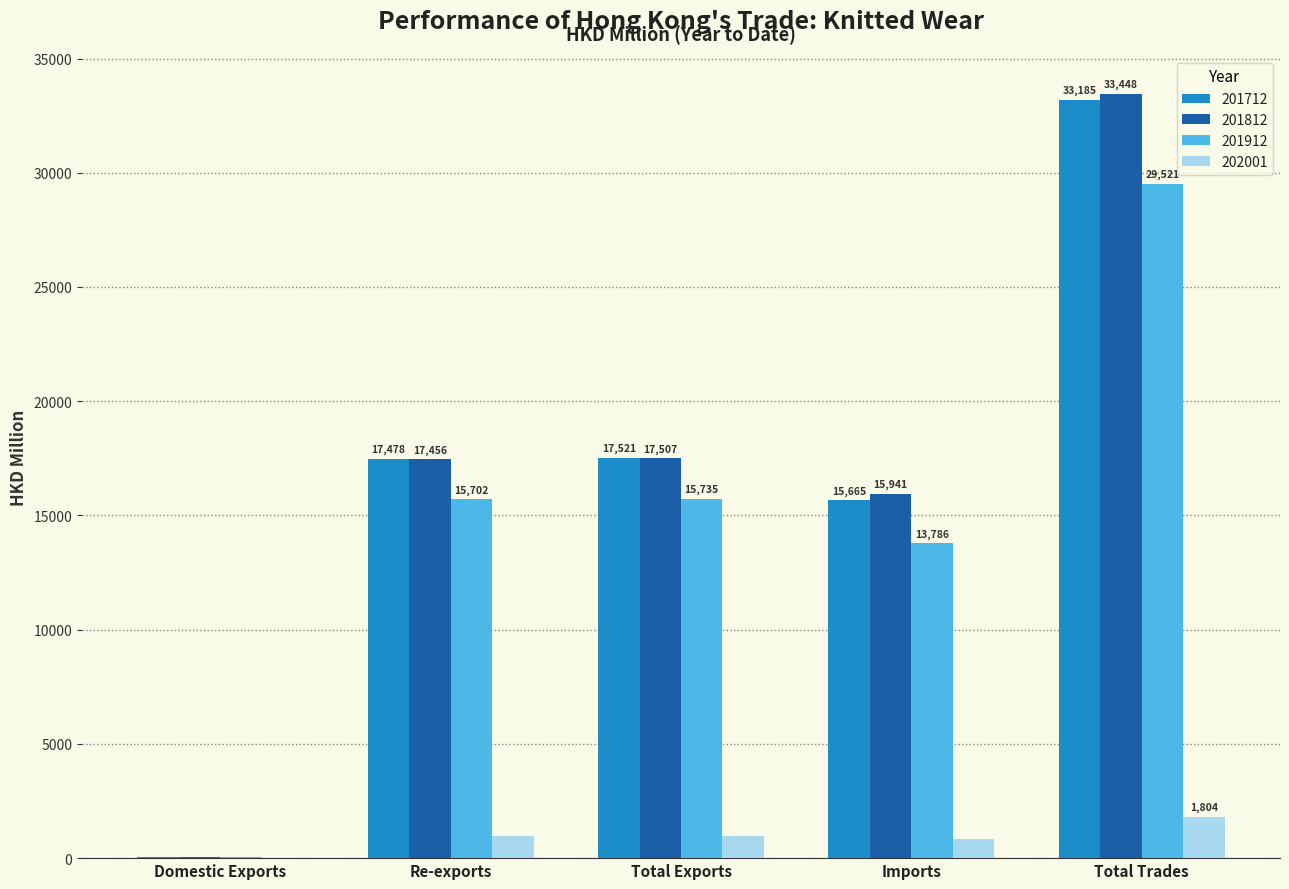

Does the chart contain stacked bars?

No